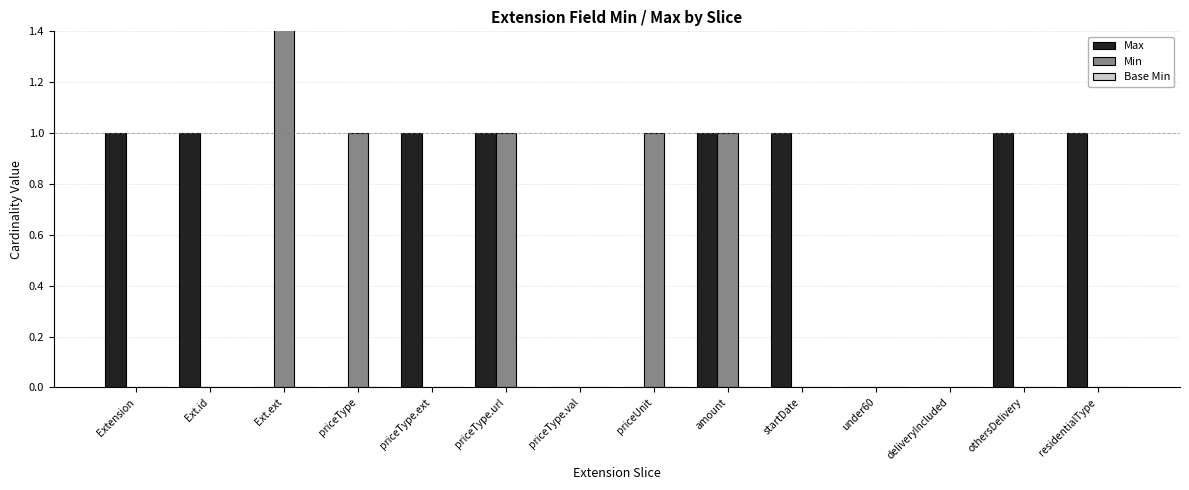

What is the label of the 2nd bar from the left?

Ext.id